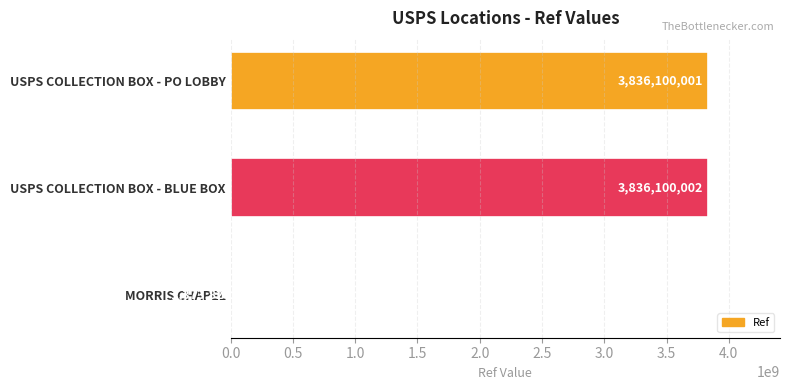

How many distinct data groups are displayed?

1